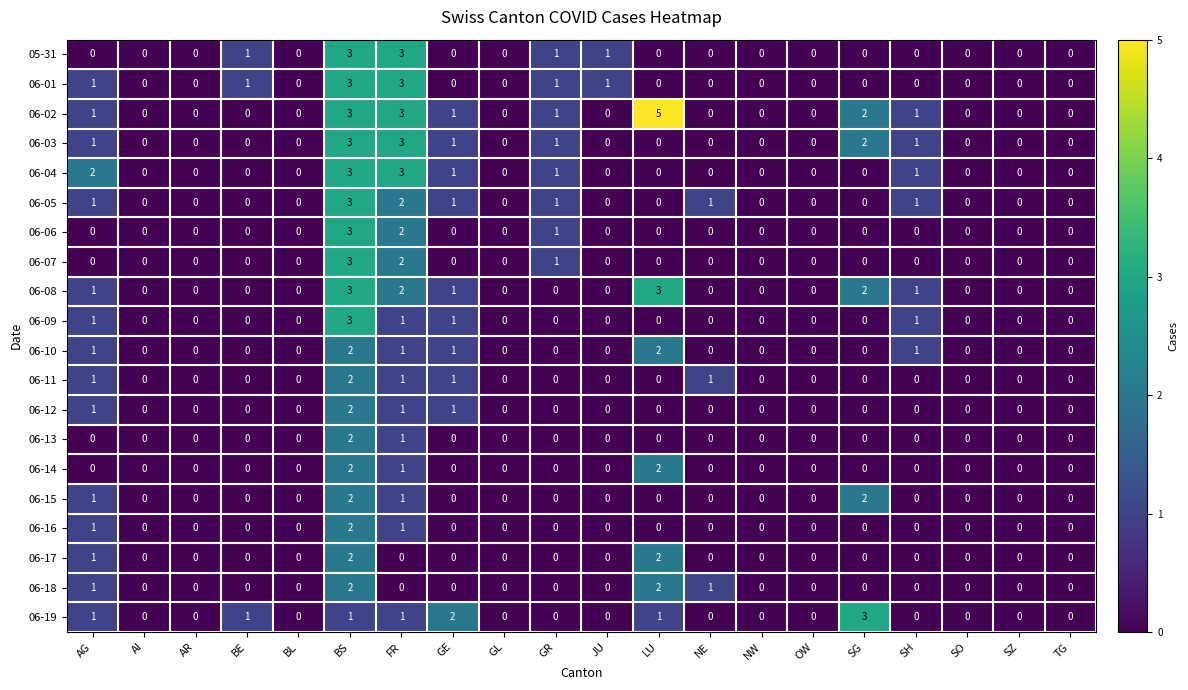

How many 06-09 values are between 0 and 1?

19